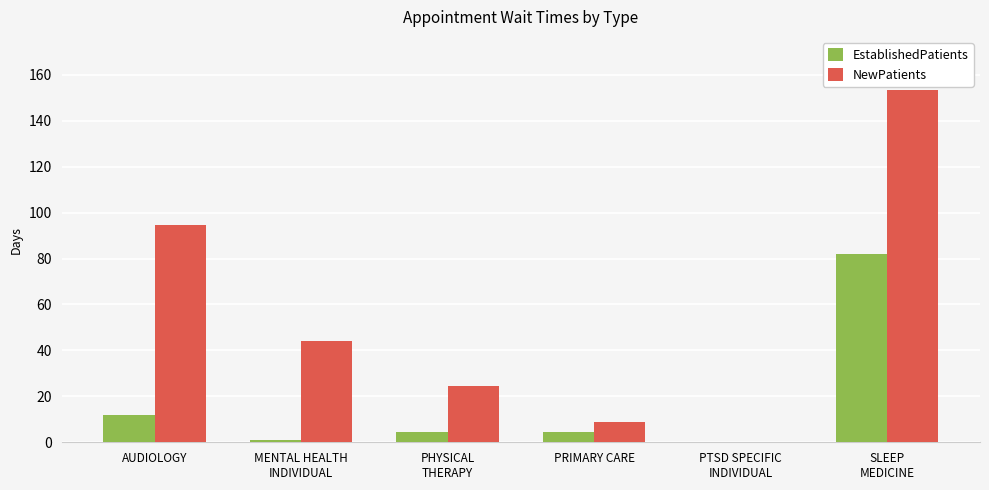

Reading right to left, extract all data points from this chart.

EstablishedPatients: 82.1	0.0	4.5	4.5	1.2	11.7
NewPatients: 153.5	0.0	9.0	24.5	44.0	94.7